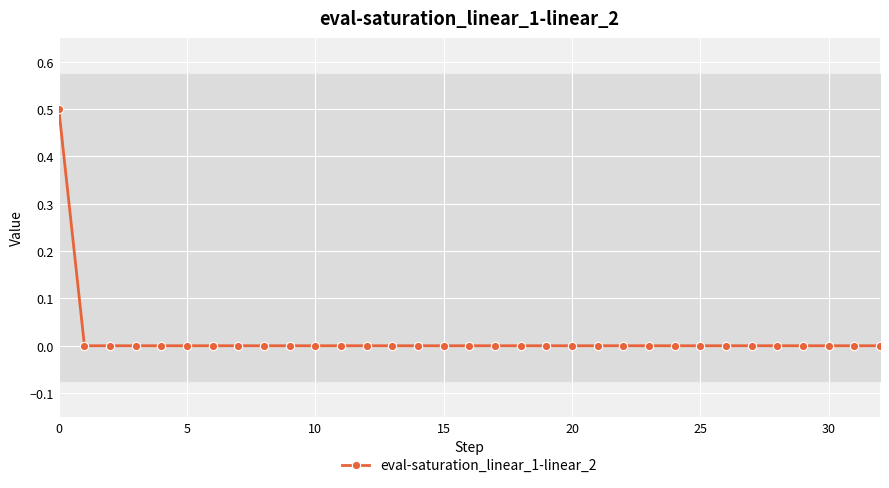

What is the greatest value displayed?

0.5